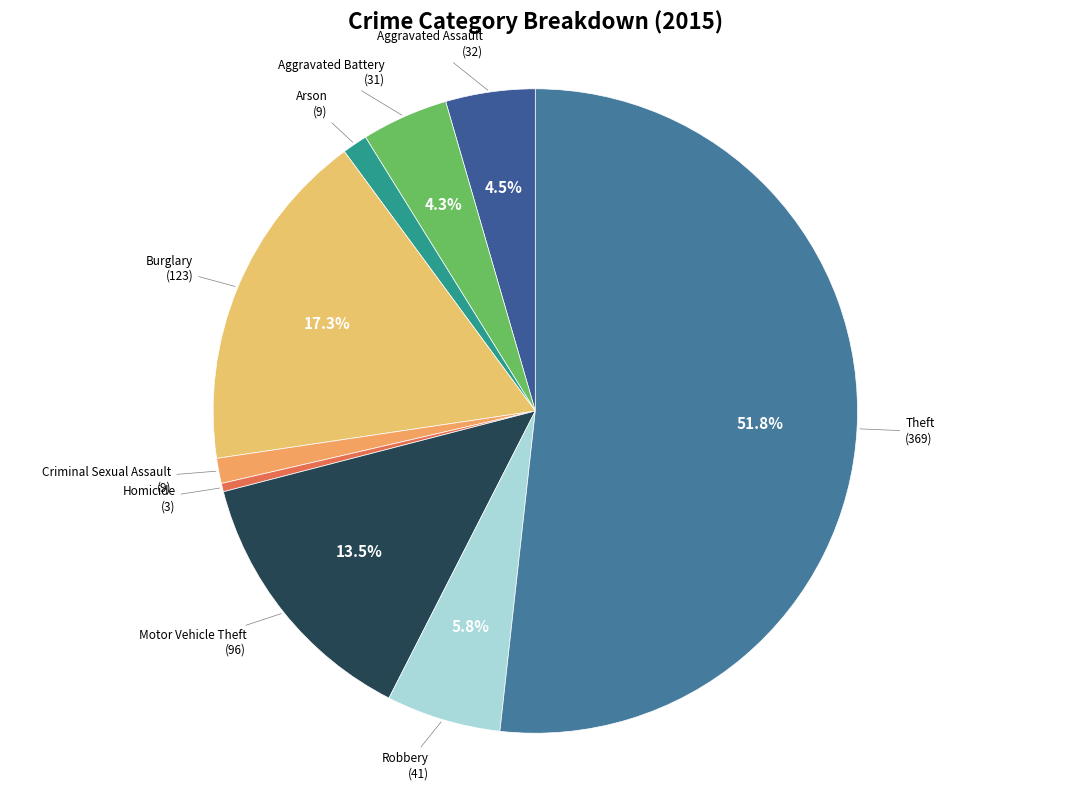

What is the ratio of the value at Criminal Sexual Assault to the value at Arson?

1.0